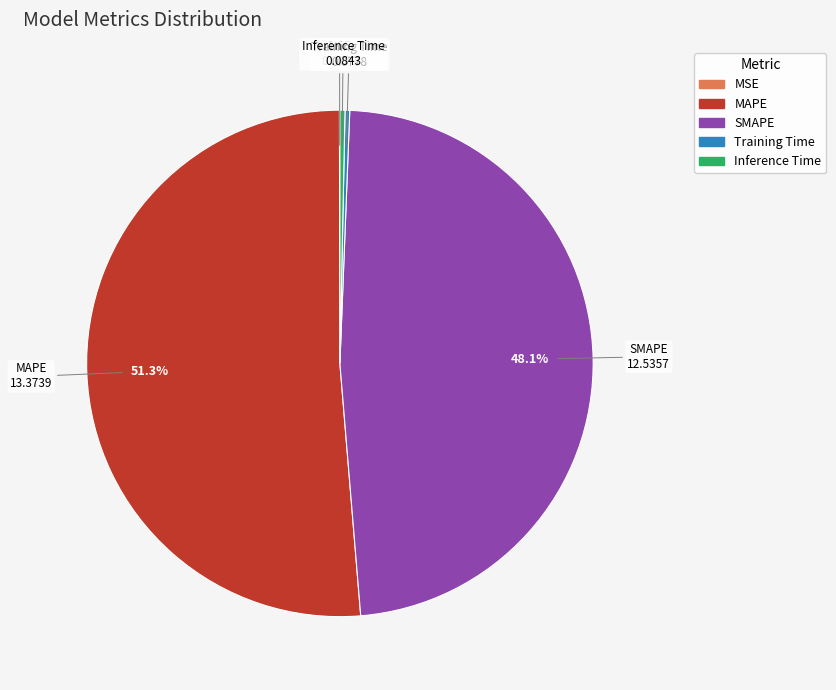

Do Inference Time and MAPE together represent more than half of the pie?

Yes